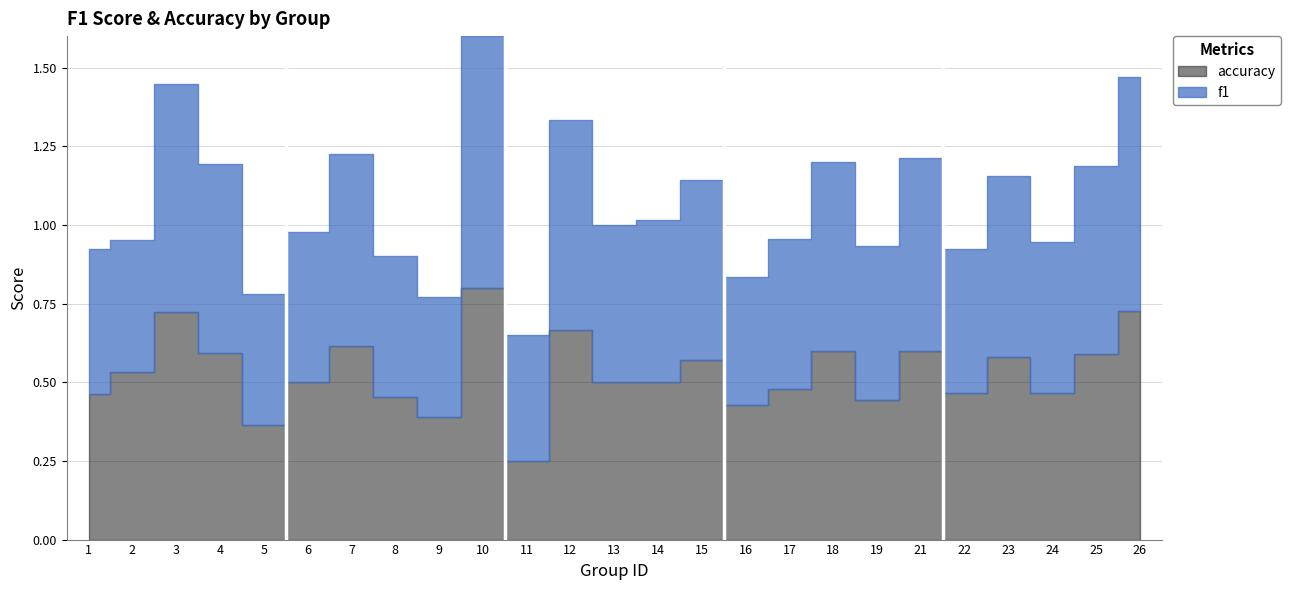

Where is accuracy nearest to the value 0?

11